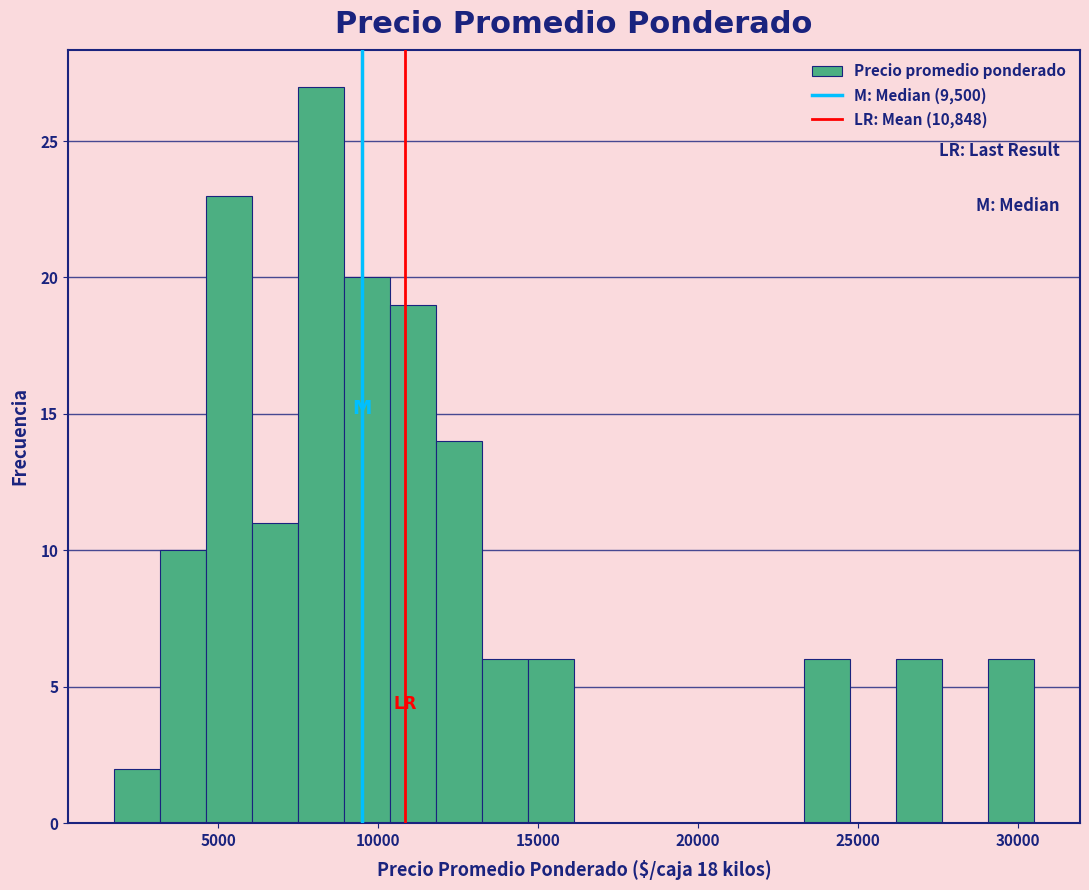

Read against the x-axis, roughly where is the centre of the tallest bar?

8000